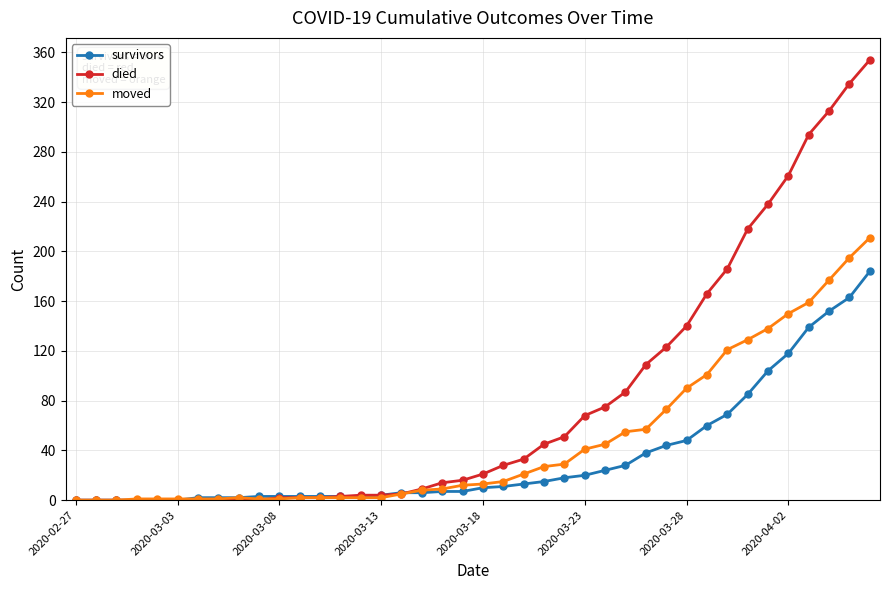

Rank the series by their maximum value, from highest to lowest.

died, moved, survivors